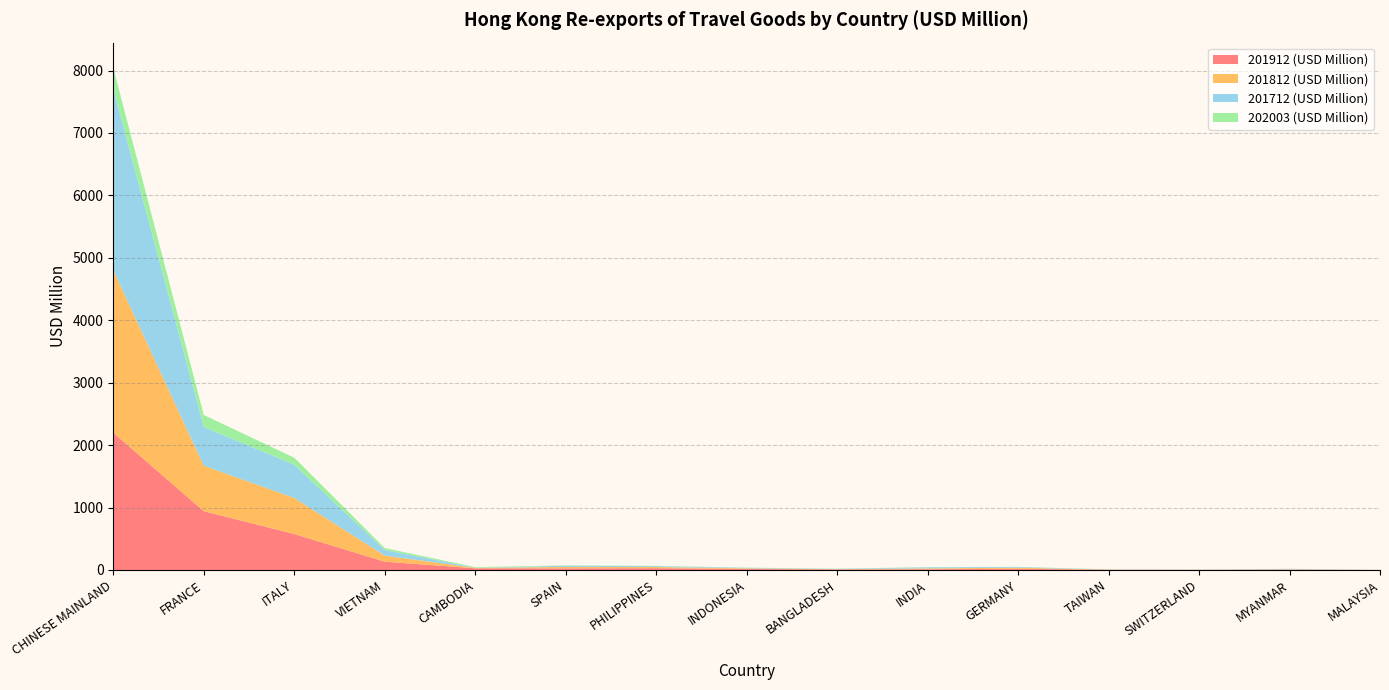

Reading right to left, extract all data points from this chart.

201912 (USD Million): 0.3	5.5	2.6	3.5	18.9	11.7	9.5	16.1	28.8	26.2	26.9	132.5	576.2	941.1	2200.1
201812 (USD Million): 0.4	5.2	1.5	3.0	16.4	14.0	2.8	10.3	18.1	22.4	7.6	97.0	577.7	729.5	2600.7
201712 (USD Million): 0.1	7.1	0.9	2.3	12.0	17.2	5.2	8.0	14.2	19.1	2.1	91.2	533.1	619.5	2905.5
202003 (USD Million): 0.8	1.0	1.1	1.2	2.5	2.6	2.9	3.2	4.5	6.1	9.2	30.1	111.4	192.7	338.9